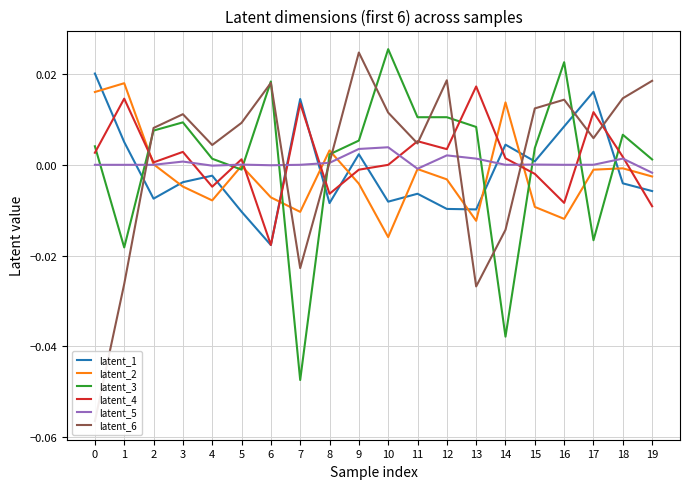

True or false: latent_1 has a value of -0.0 at 12.

False